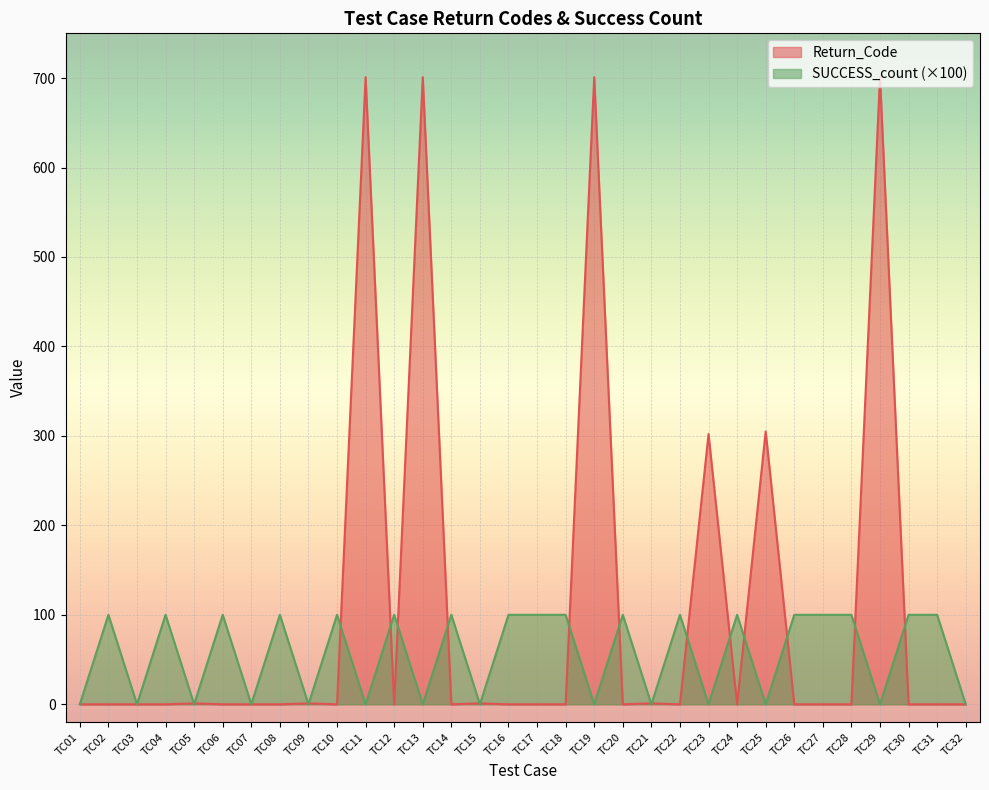

How many intersections are there between SUCCESS_count and Return_Code?

20